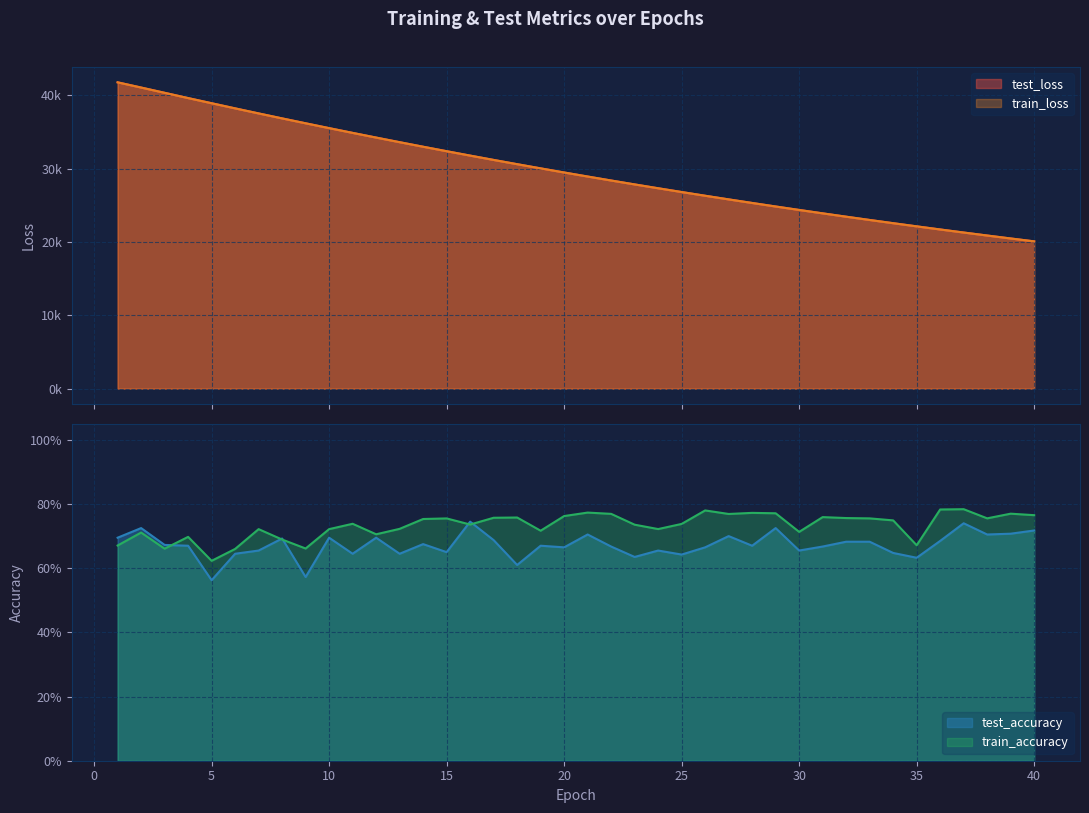

Rank the series at 31 from highest to lowest value.

test_loss, train_loss, train_accuracy, test_accuracy